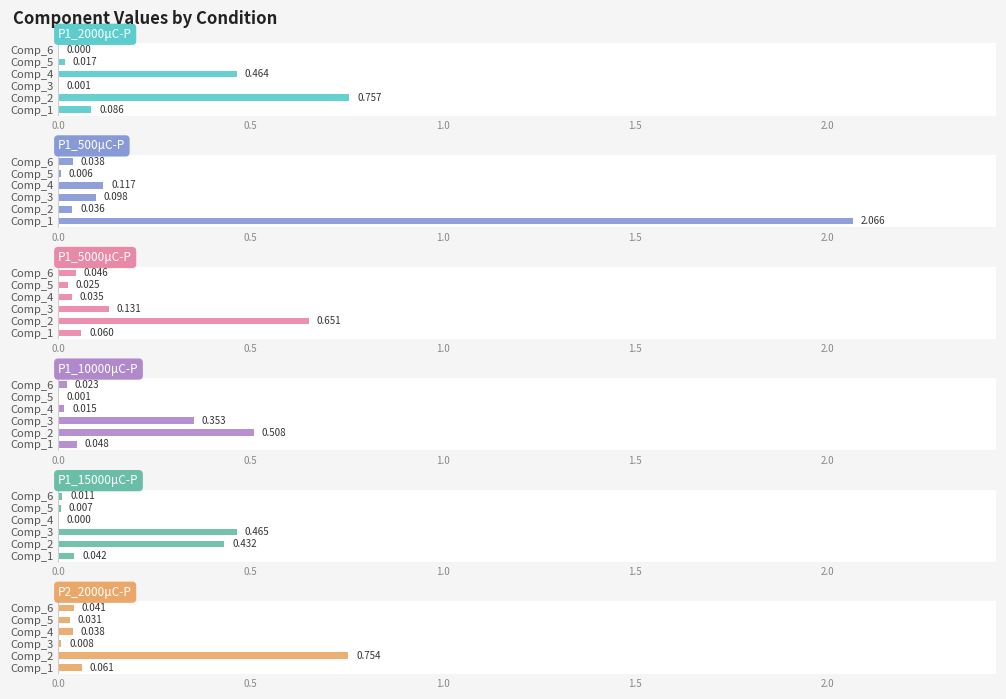

True or false: P2_2000μC-P has a value of 0.0 at Comp_3.

True